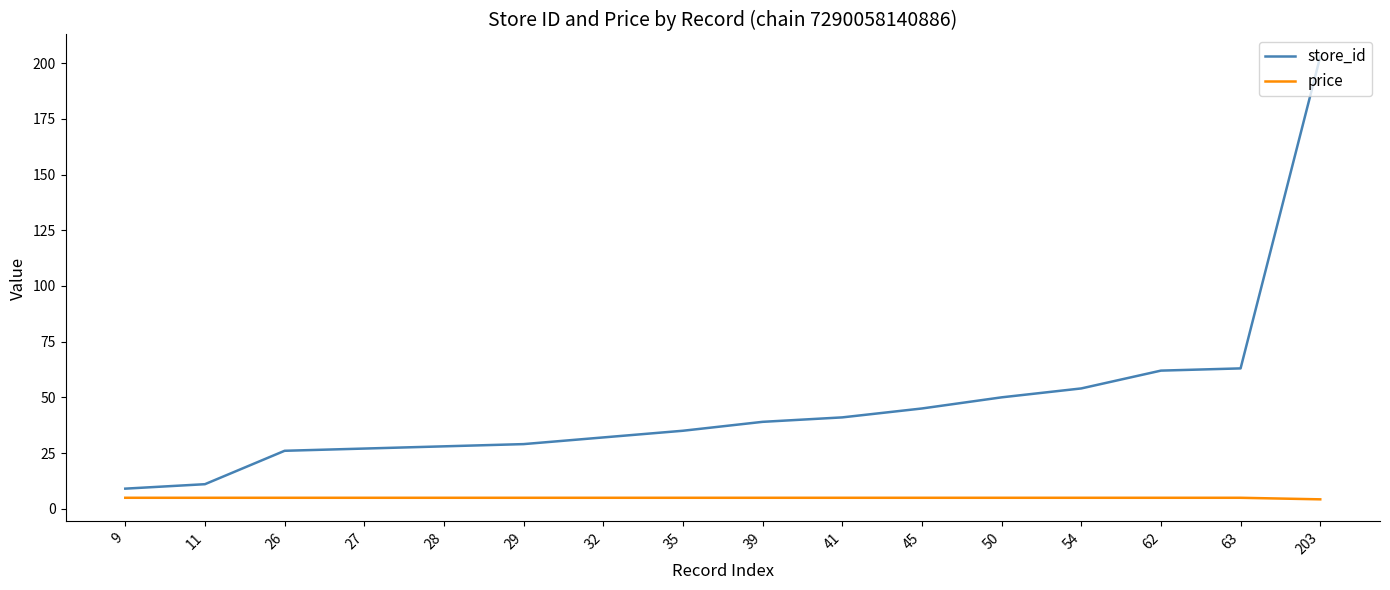

What is the spread (max minus min) of values at 32?

27.1